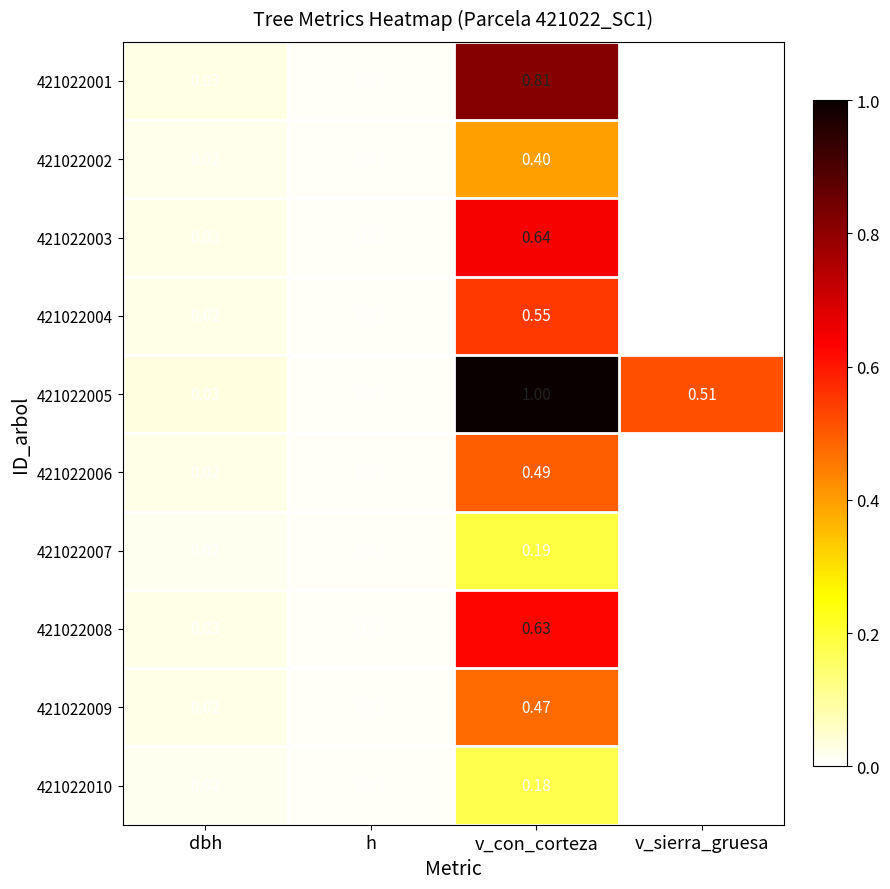

Which category has the highest value in the 421022010 series?

v_con_corteza